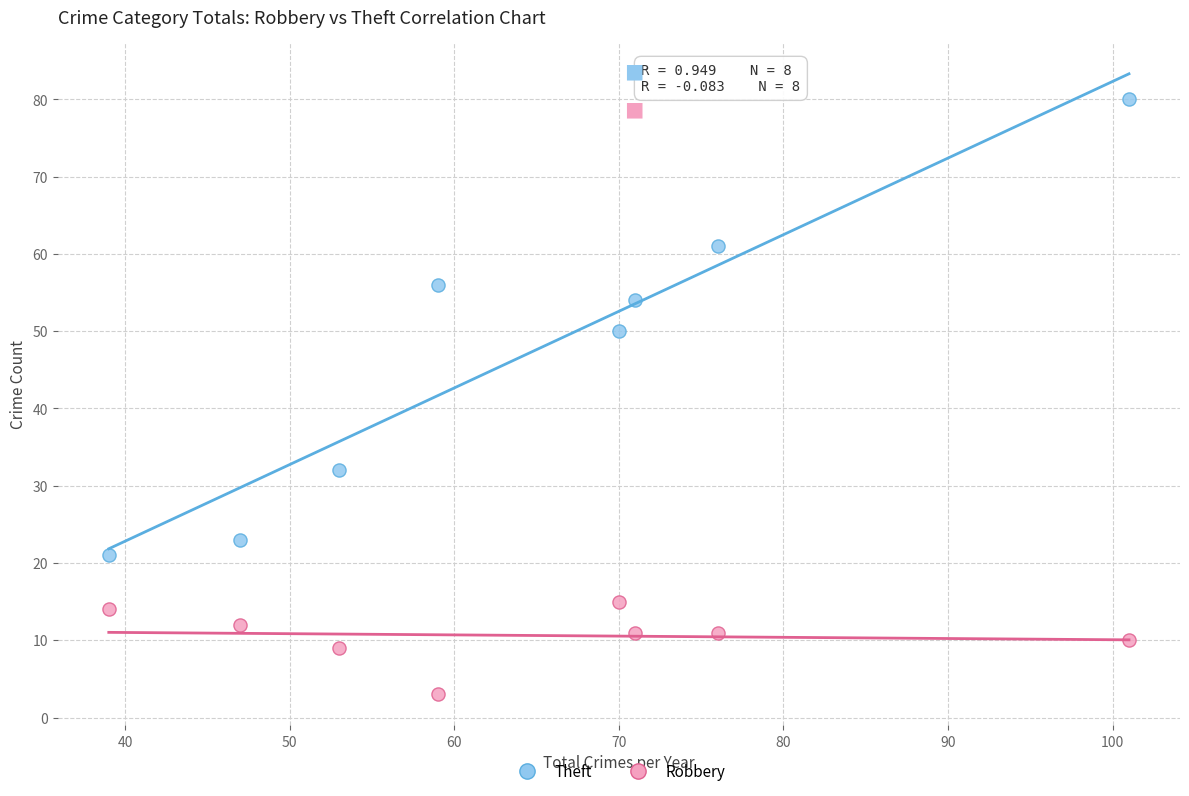

Which series reaches the maximum Y coordinate?

Theft